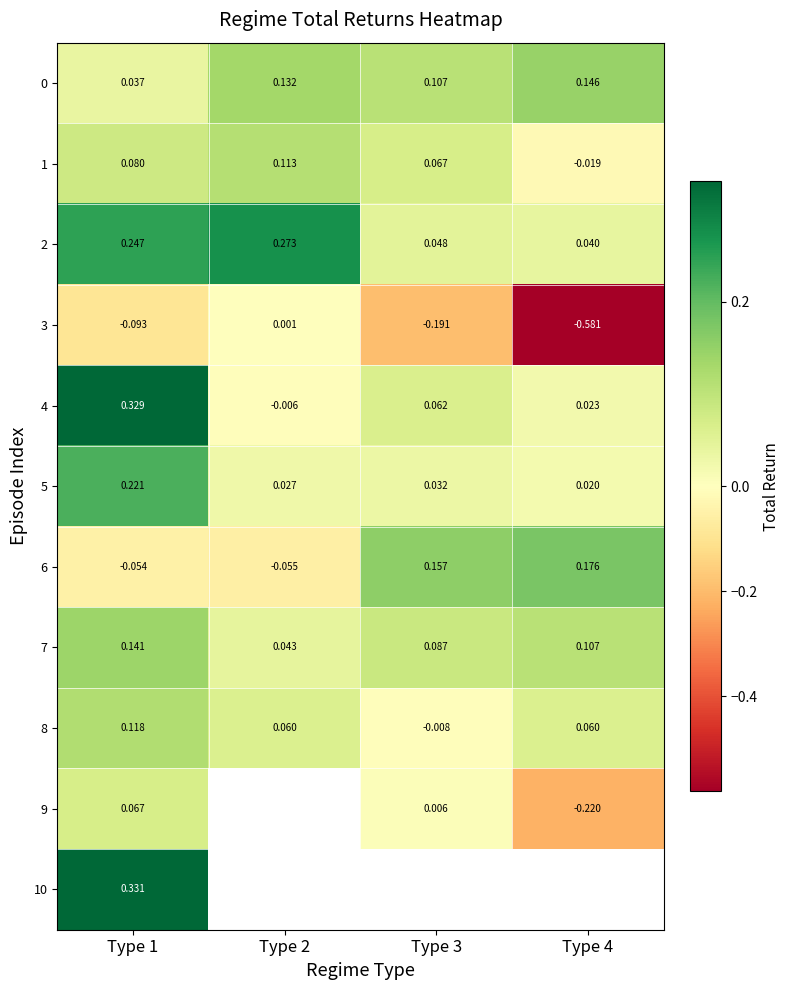

Is the value of 2 at Type 3 greater than the value of 10 at Type 1?

No